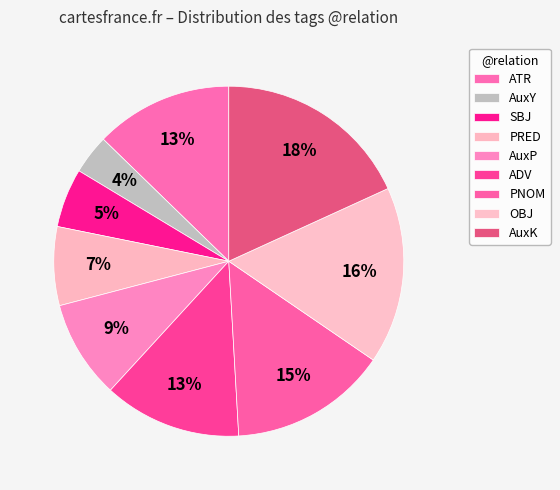

The AuxK slice represents 10% of the pie. True or false?

False